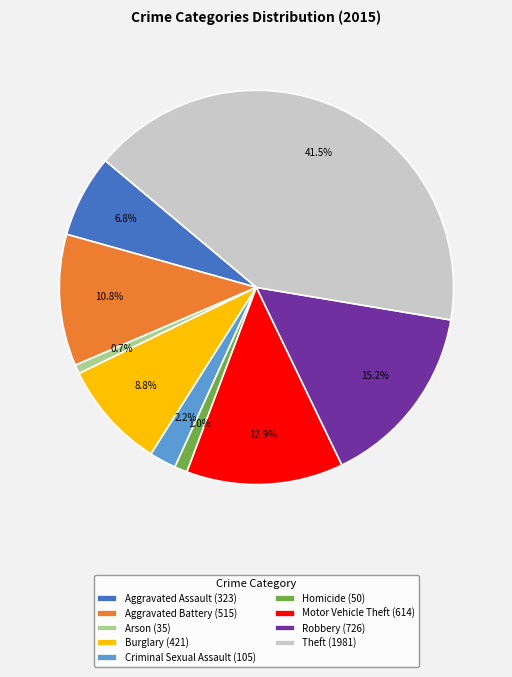

Count the number of slices in the pie.

9